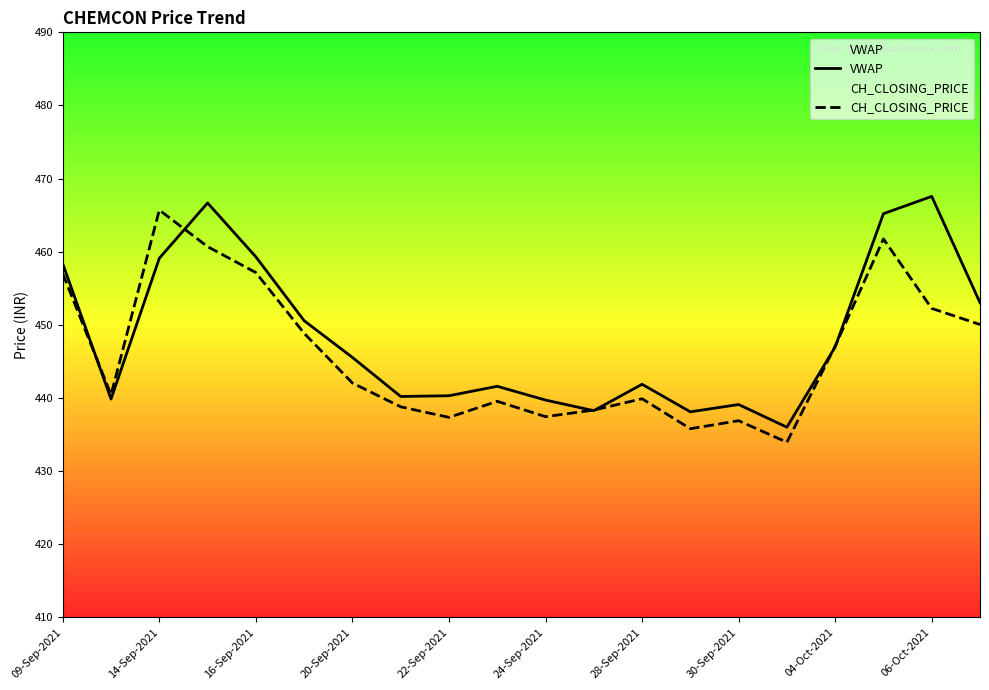

What is the total value across all series at 16-Sep-2021?

916.5